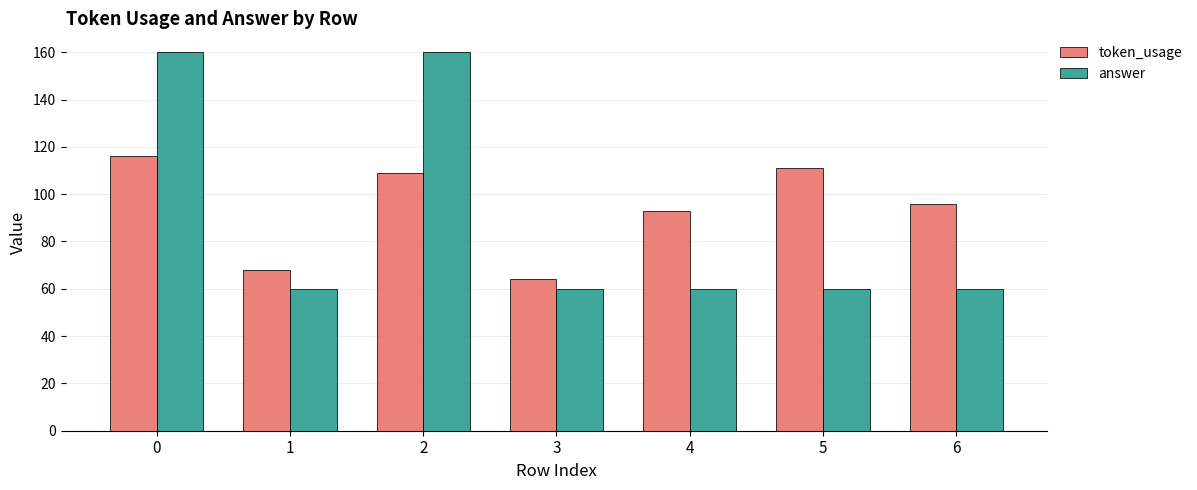

At 1, list the series in order from largest to smallest.

token_usage, answer